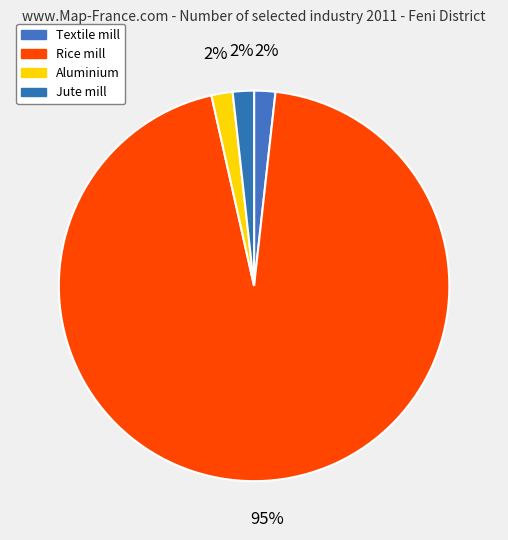

To the nearest percent, what is the combined percentage of Aluminium and Rice mill?

96%